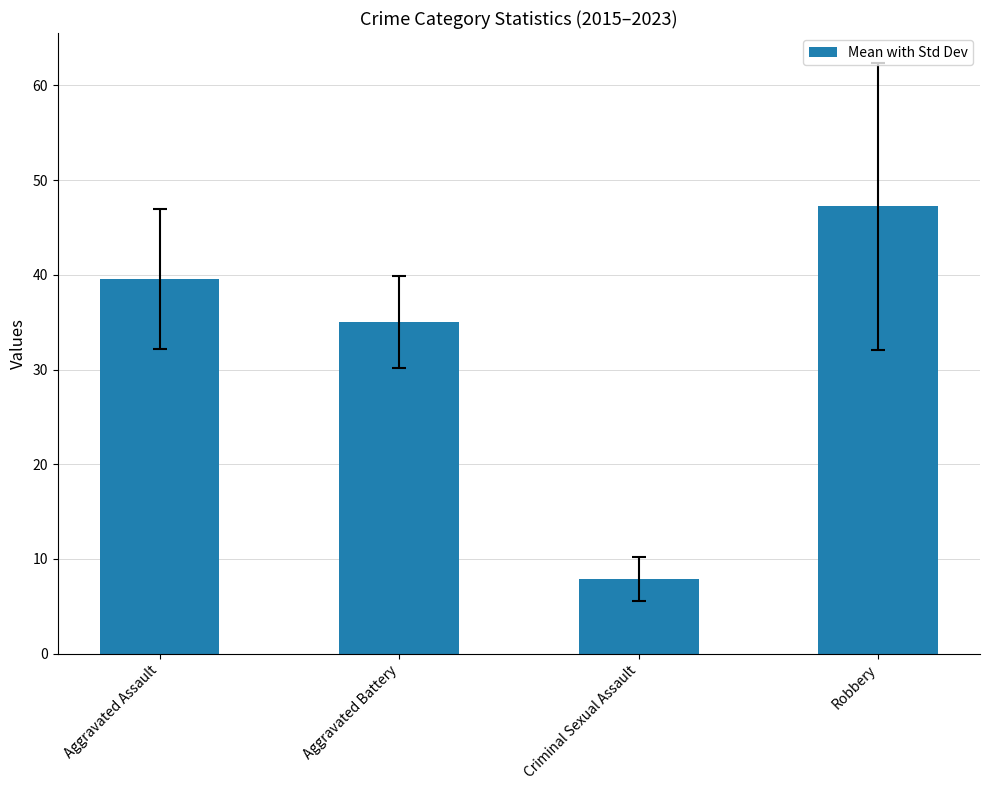

Does the chart contain stacked bars?

No